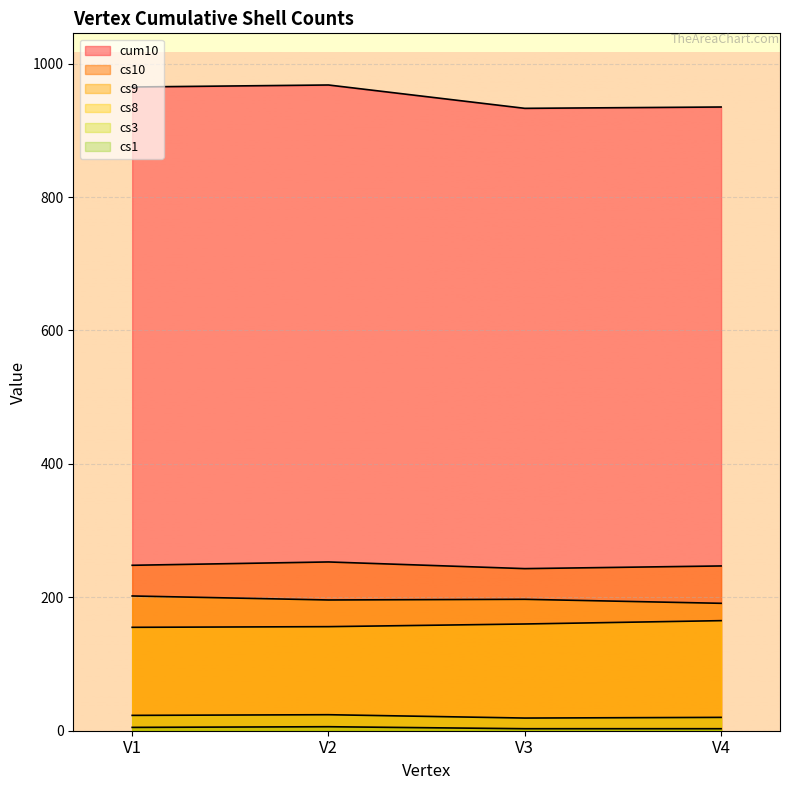

What is the sum of the cs9 values at V3 and V4?

388